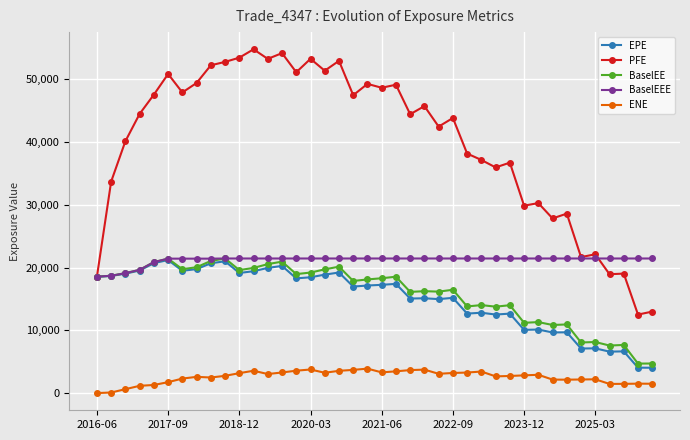

At how many categories does at least one series exceed 50028?

11